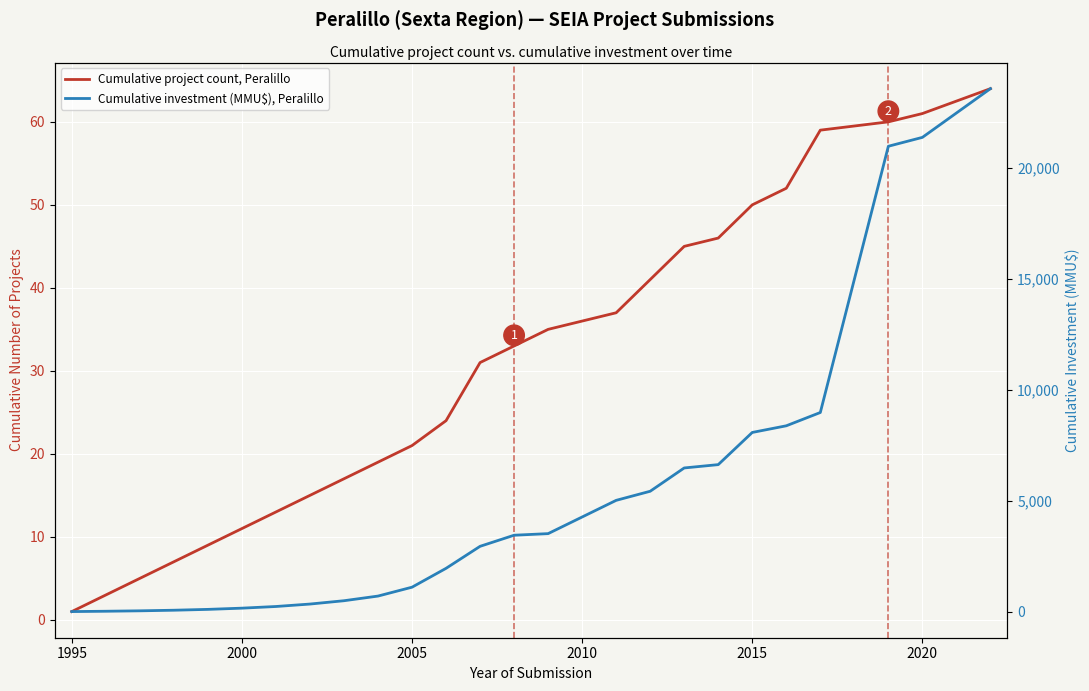

How many lines are shown in the chart?

2